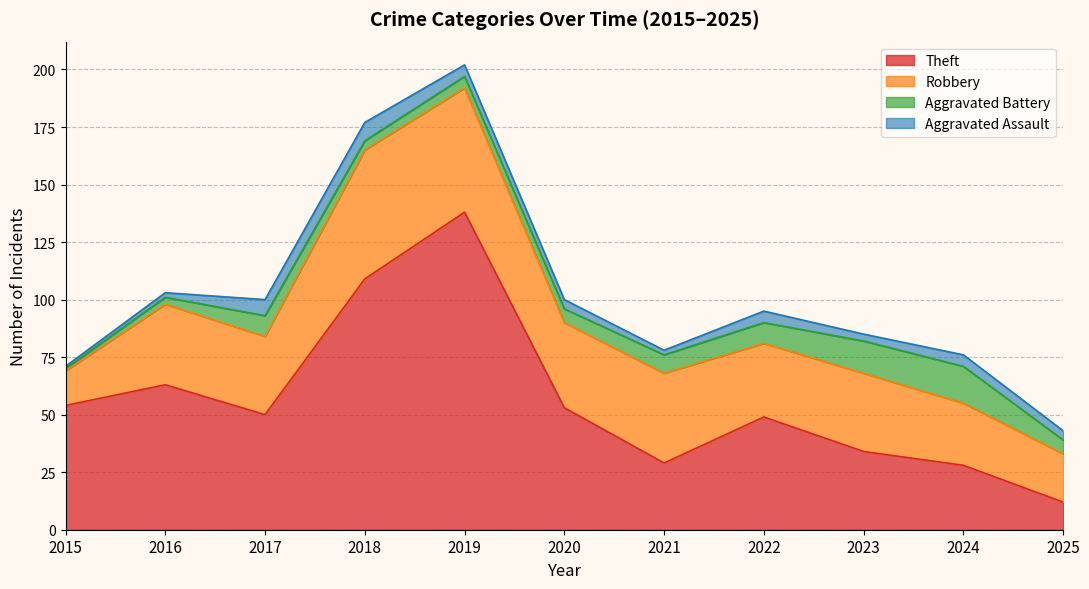

List the labels in order of Aggravated Battery value, smallest first.

2015, 2016, 2018, 2019, 2020, 2025, 2021, 2017, 2022, 2023, 2024